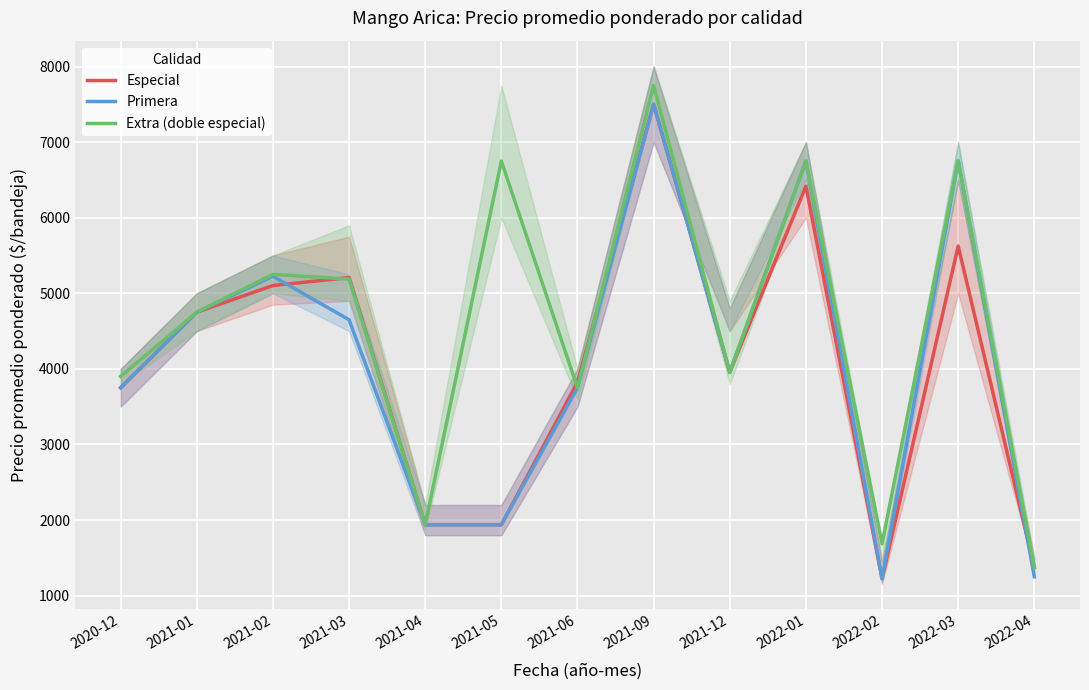

Where is the first local maximum for Especial?

2021-03